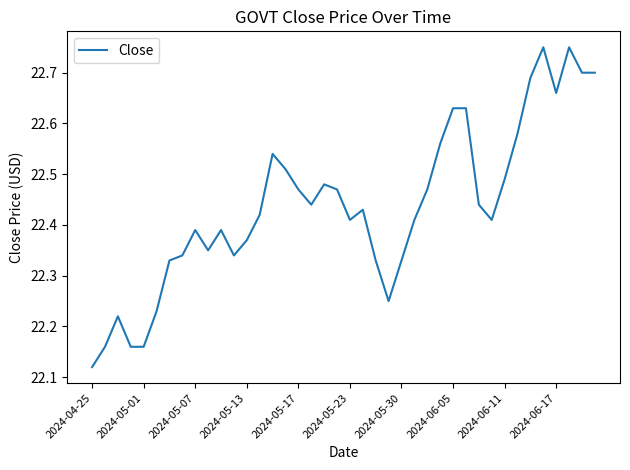

What is the difference between the maximum and minimum values?

0.6